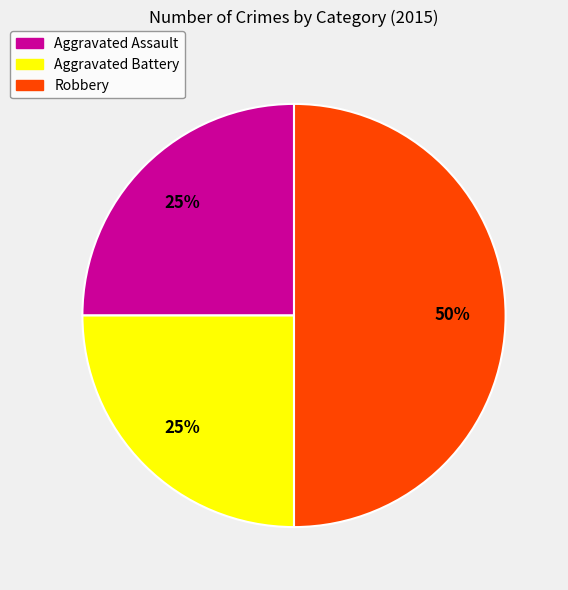

To the nearest percent, what is the difference between the Aggravated Battery and Robbery slice percentages?

25%